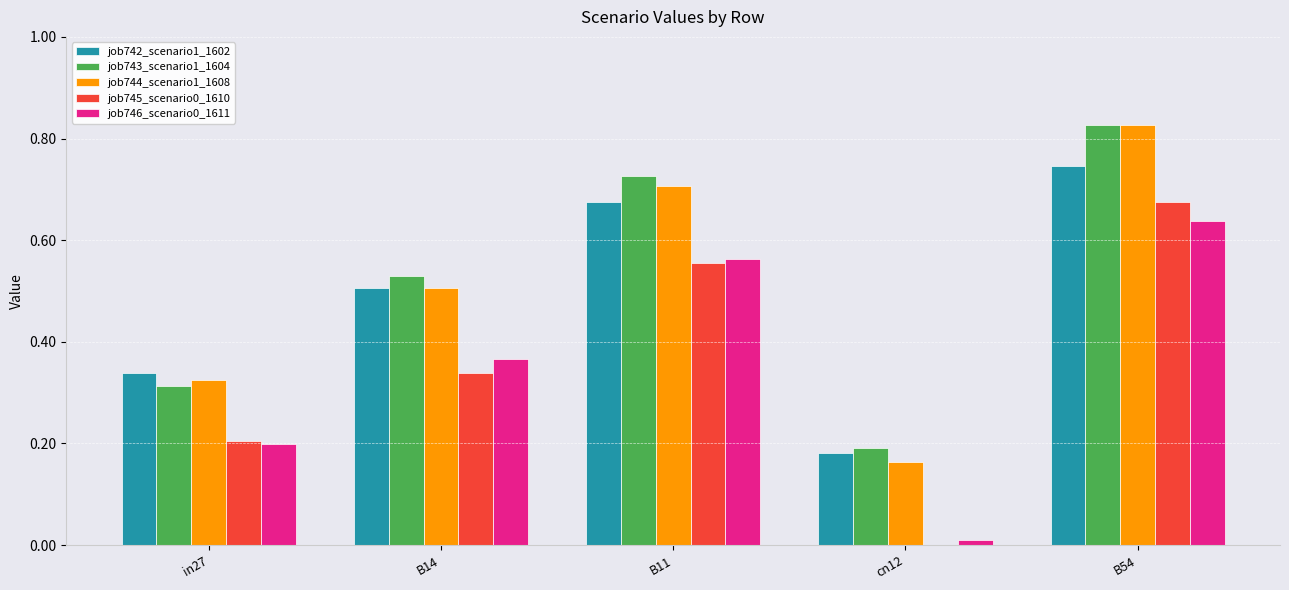

Which series changed the most between in27 and B11?

job743_scenario1_1604